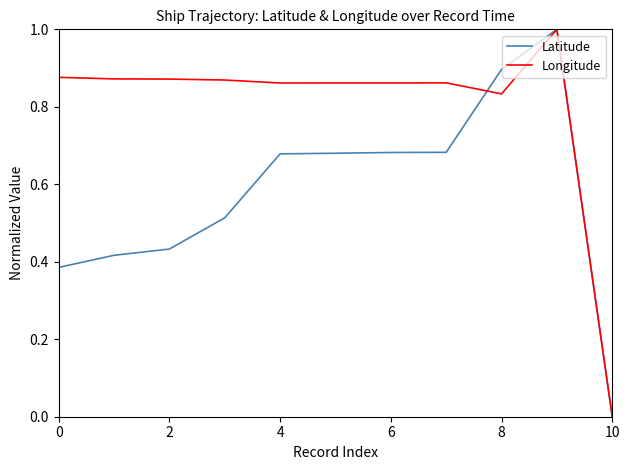

Rank the series by their average value, from highest to lowest.

Longitude, Latitude